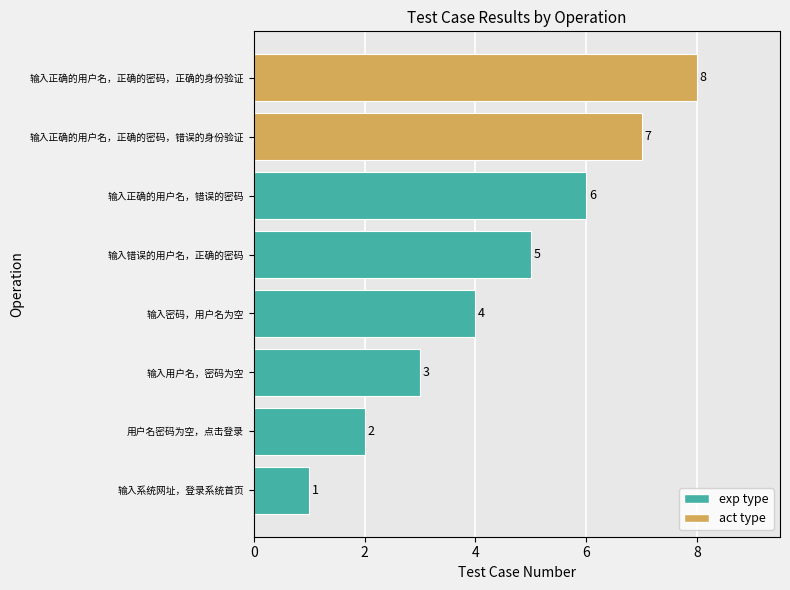

How many bars are there in total?

8